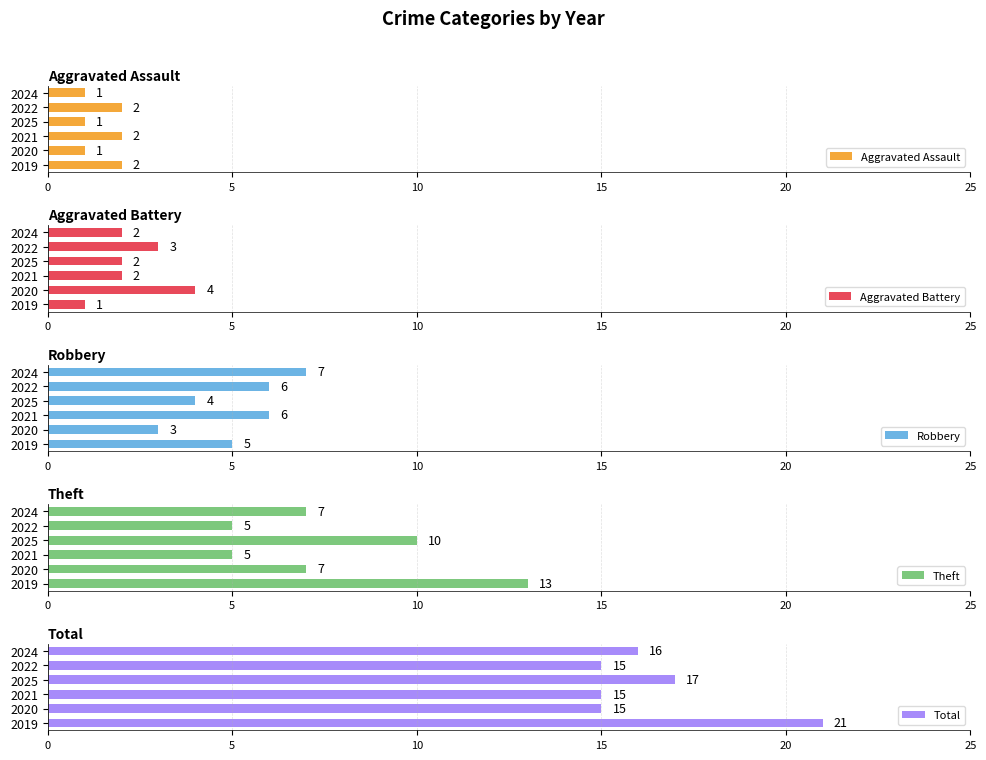

Does the chart contain stacked bars?

No